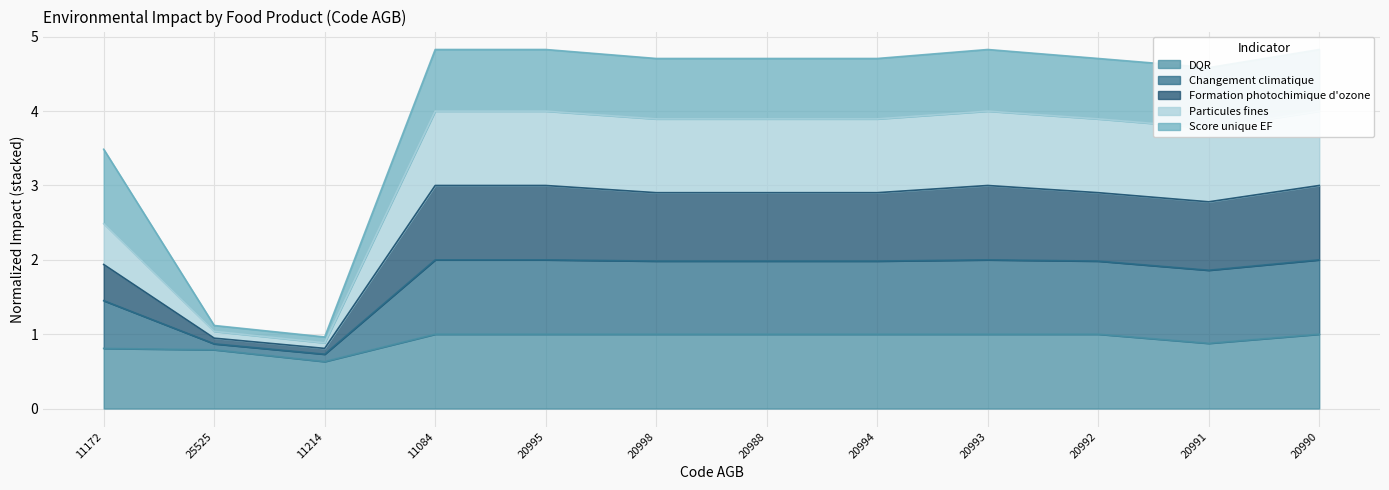

In Particules fines, how many points are higher than both neighbors (excluding endpoints)?

1